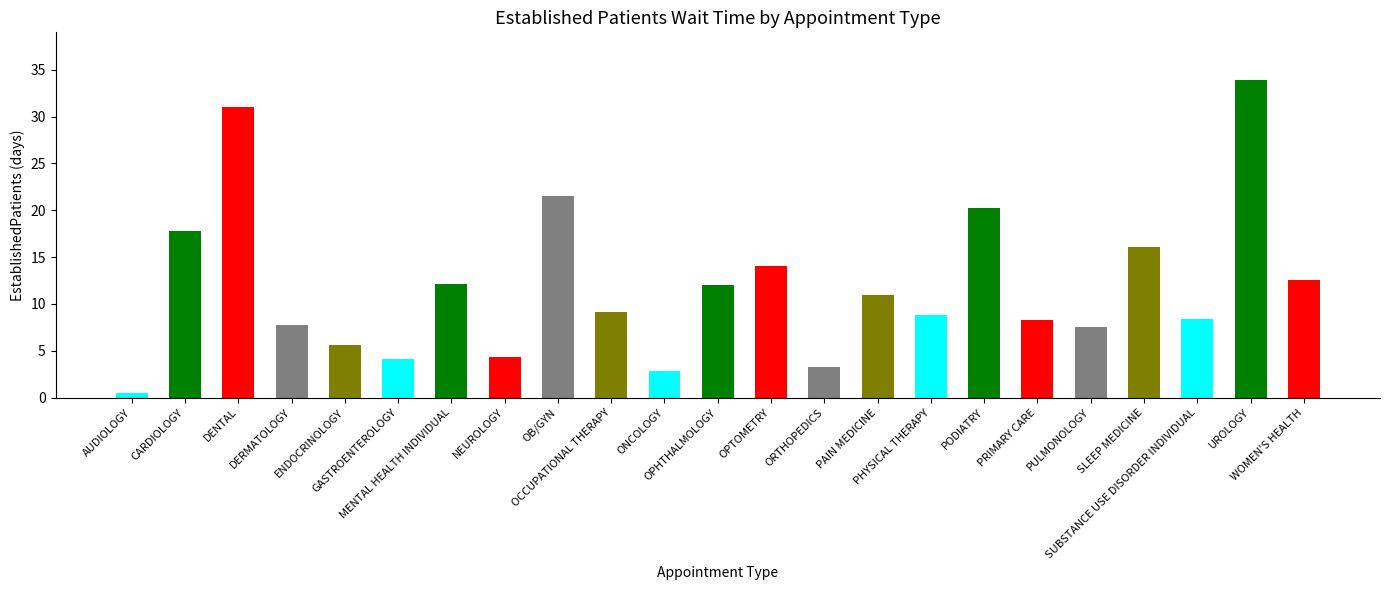

What is the label of the 7th bar from the left?

MENTAL HEALTH INDIVIDUAL